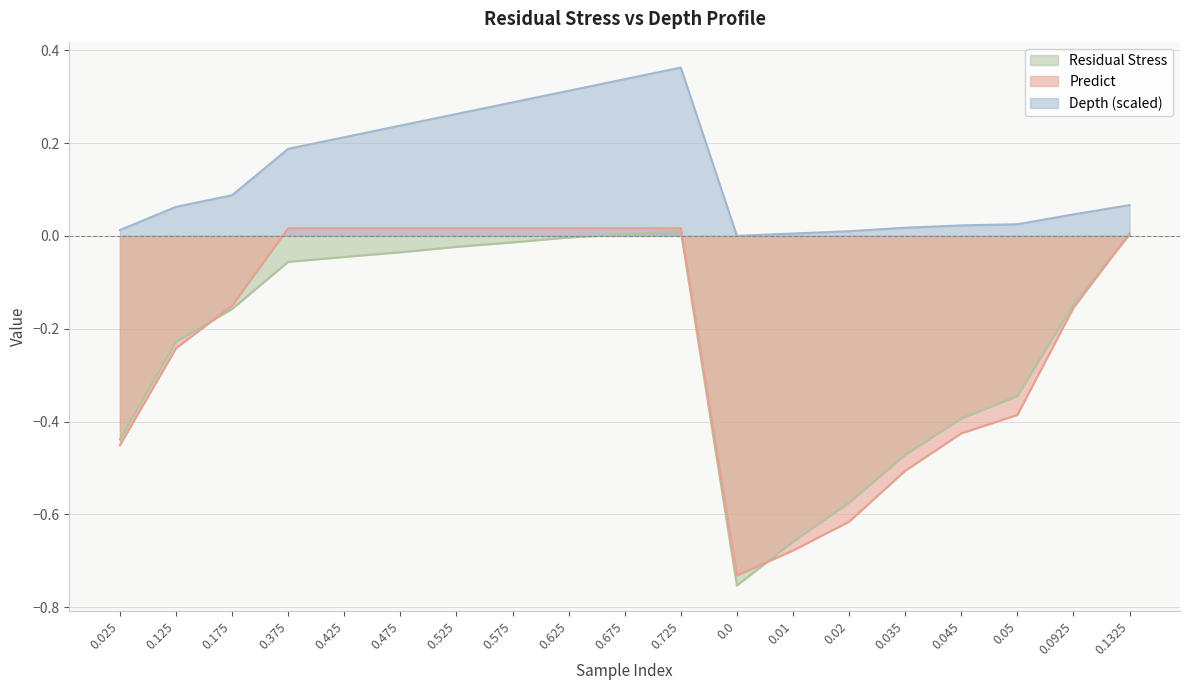

Rank the series by their maximum value, from lowest to highest.

Residual Stress, Predict, Depth